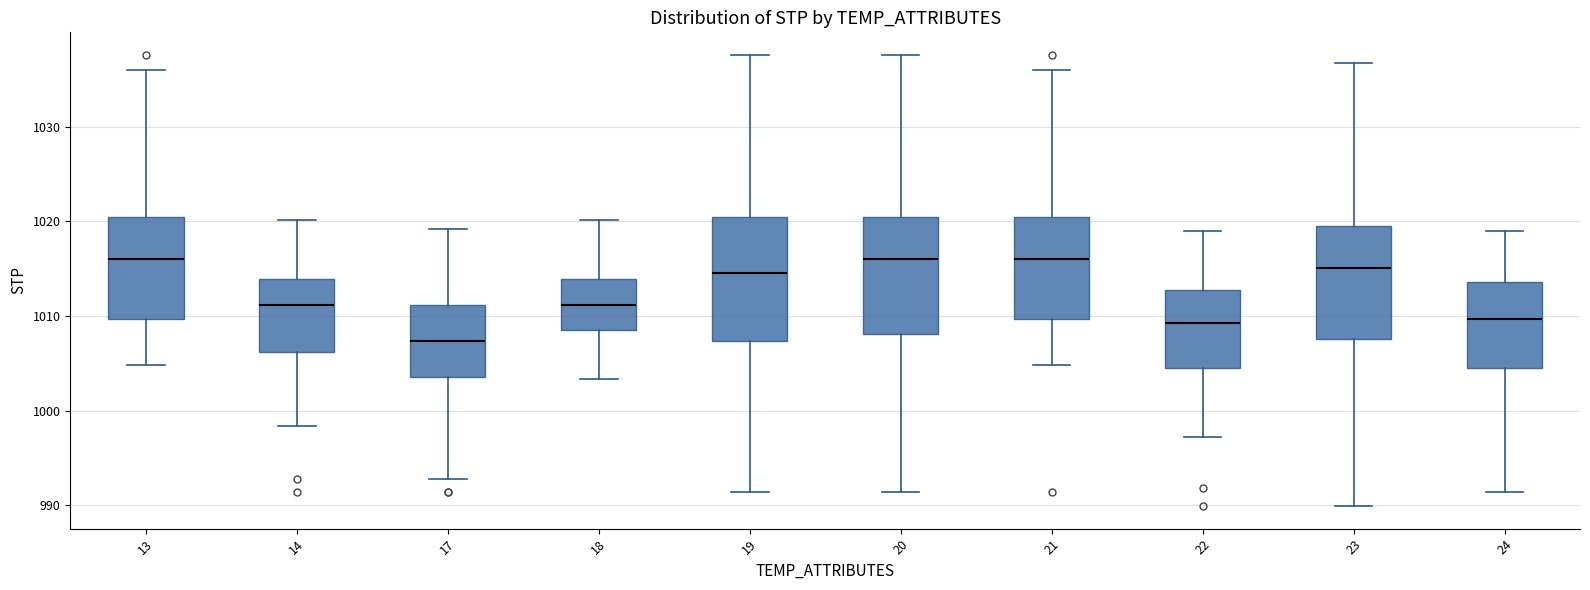

Reading left to right, read every box against the y-axis: the position of its median line, the range the box covers, and the ends of its whiskers. The values are not printed on the chart, so give them approximately, as read against the axis.

13: median 1016, box 1010 to 1021, whiskers 1005 to 1036
14: median 1011, box 1006 to 1014, whiskers 998 to 1020
17: median 1007, box 1004 to 1011, whiskers 993 to 1019
18: median 1011, box 1009 to 1014, whiskers 1003 to 1020
19: median 1015, box 1007 to 1021, whiskers 991 to 1038
20: median 1016, box 1008 to 1021, whiskers 991 to 1038
21: median 1016, box 1010 to 1021, whiskers 1005 to 1036
22: median 1009, box 1005 to 1013, whiskers 997 to 1019
23: median 1015, box 1008 to 1020, whiskers 990 to 1037
24: median 1010, box 1005 to 1014, whiskers 991 to 1019